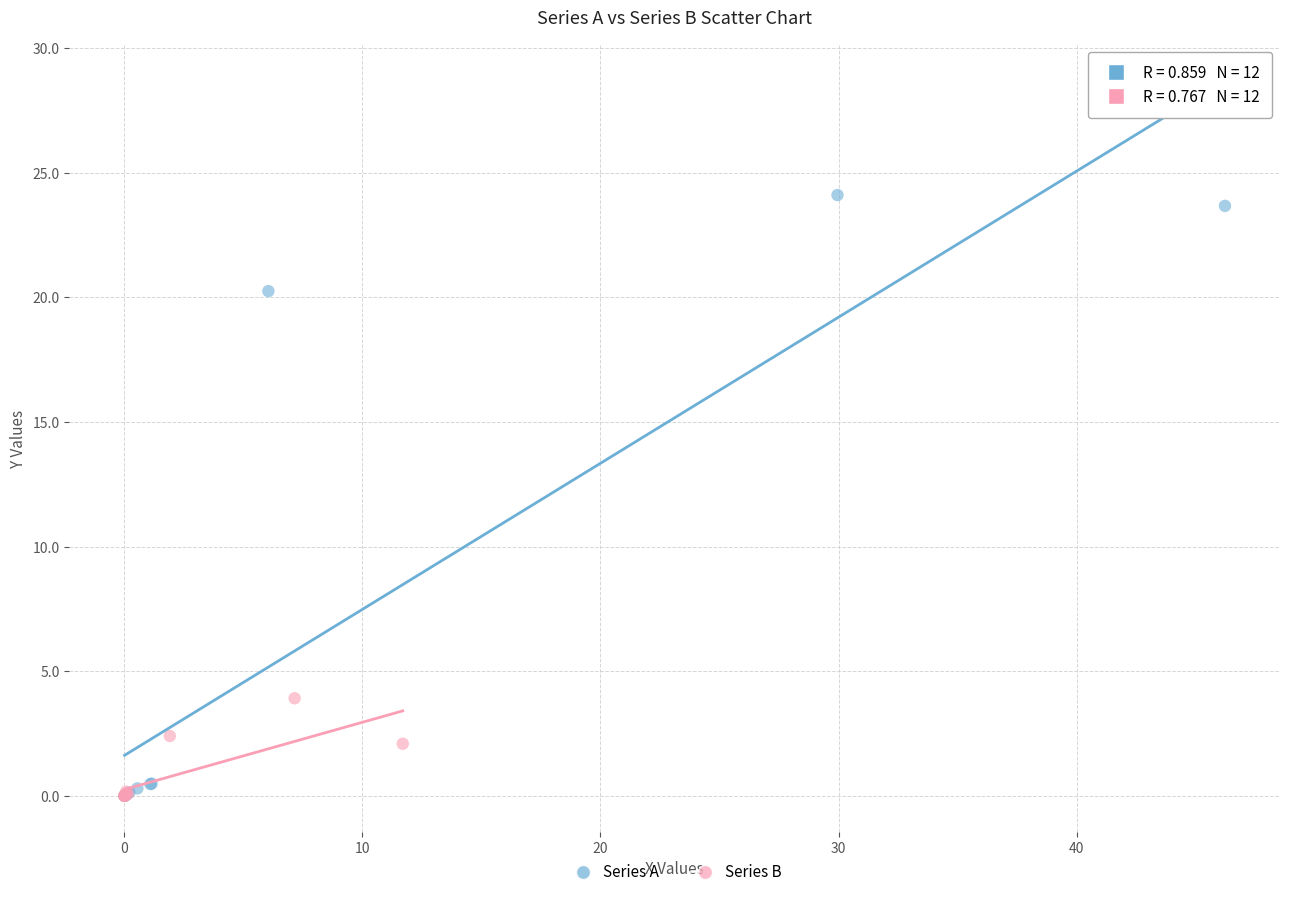

Which series has the widest spread of Y values?

Series A